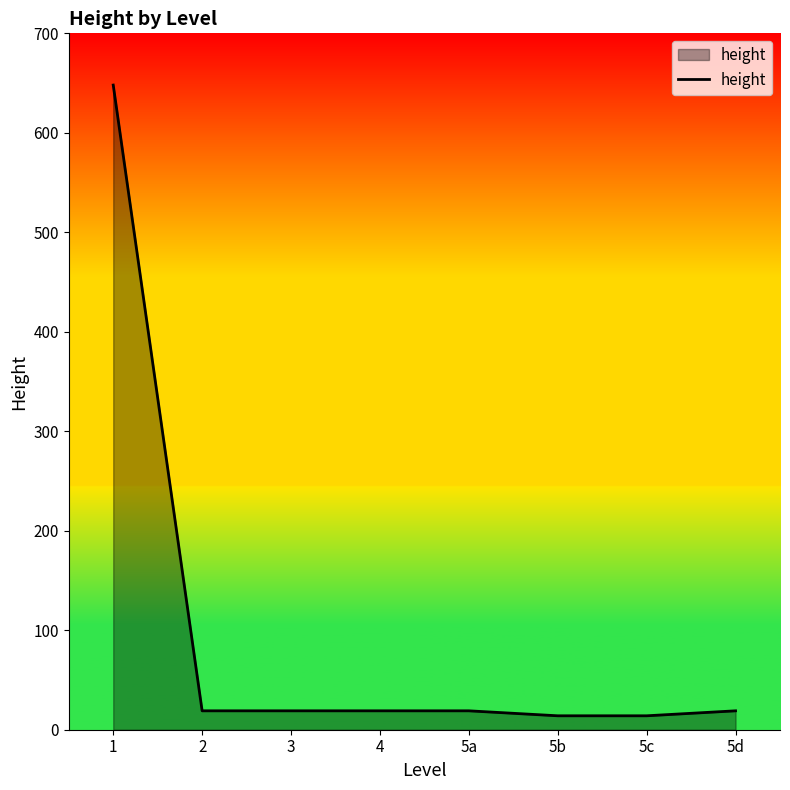

What position from the right is 5a?

4